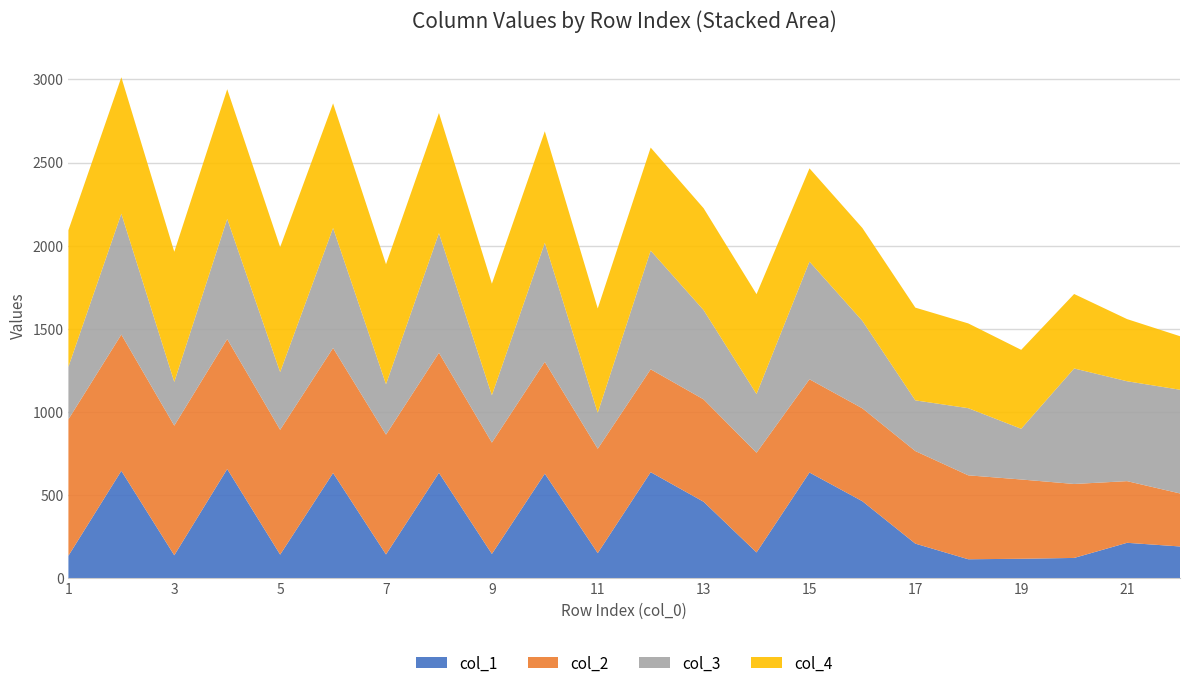

Reading left to right, what are all the values shown in this chart?

col_1: 134	645	137	656	141	632	142	633	145	628	150	637	459	154	635	462	207	113	116	121	212	190
col_2: 821	820	780	782	751	752	721	722	670	673	628	619	616	600	561	559	557	505	477	445	371	319
col_3: 316	727	263	723	347	722	303	720	285	716	216	714	537	353	708	526	305	404	305	695	601	624
col_4: 822	821	783	780	752	750	722	723	671	671	628	620	613	601	561	559	558	510	475	448	374	322